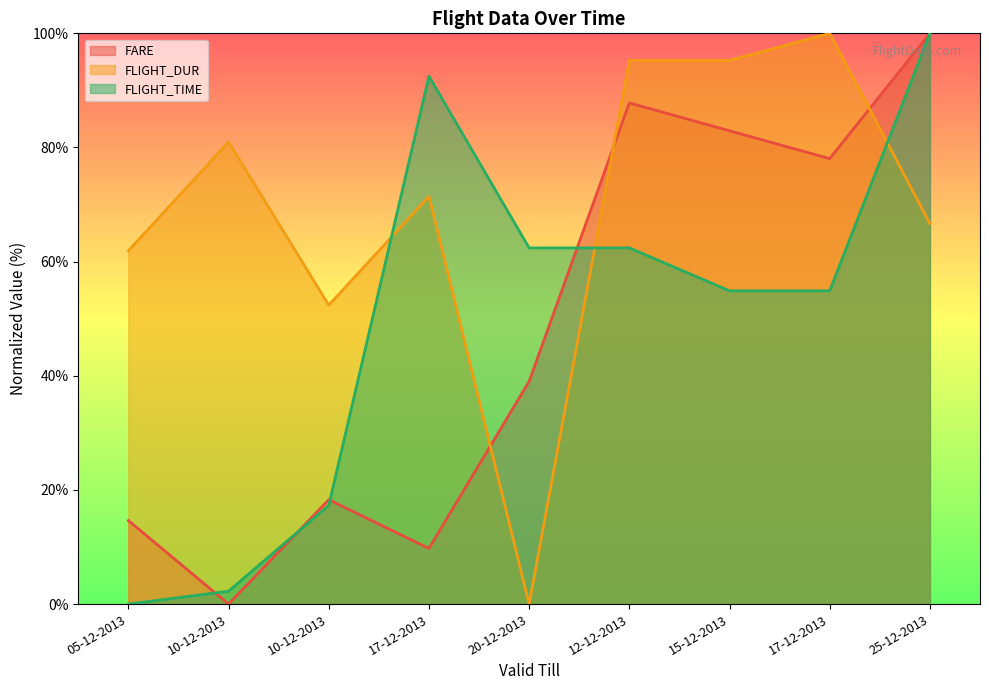

At which category is the sum across all series the highest?

25-12-2013